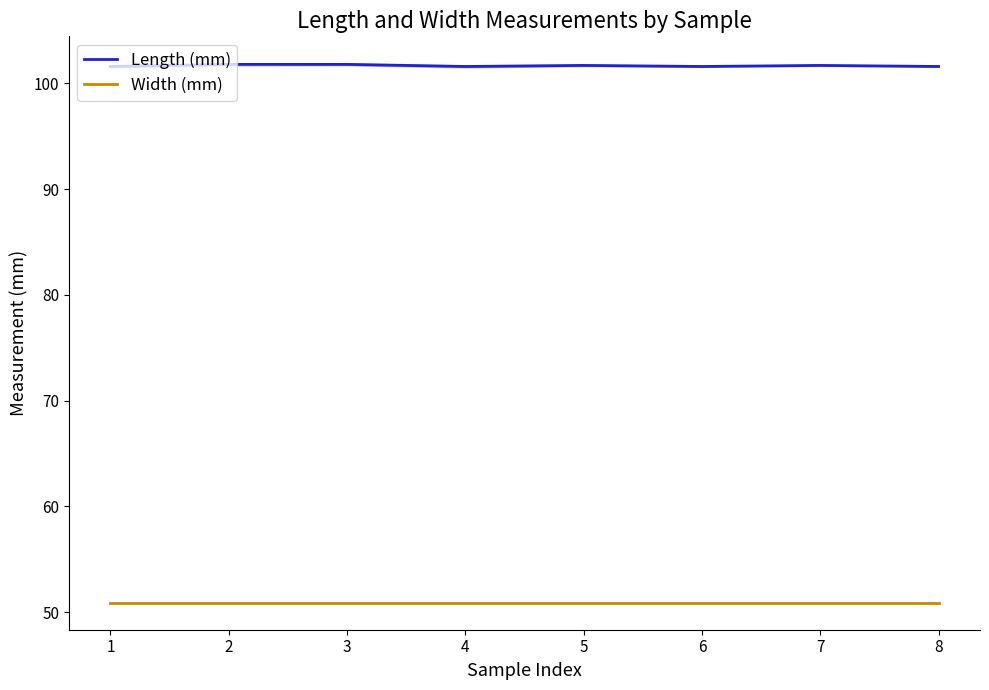

How many lines are shown in the chart?

2